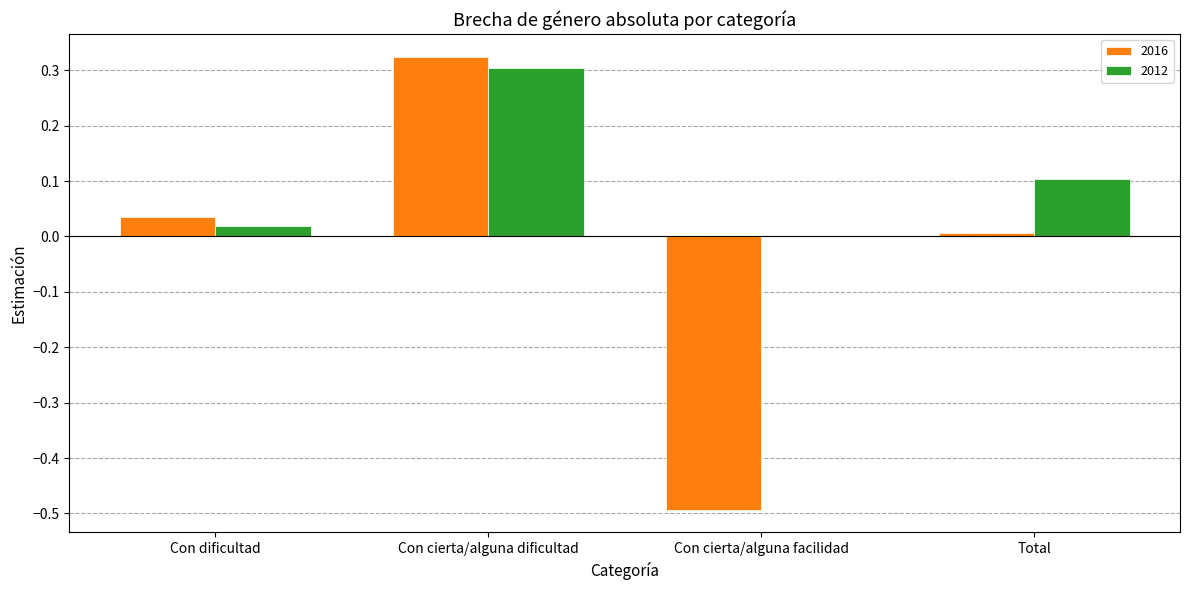

At which category is the sum across all series the highest?

Con cierta/alguna dificultad